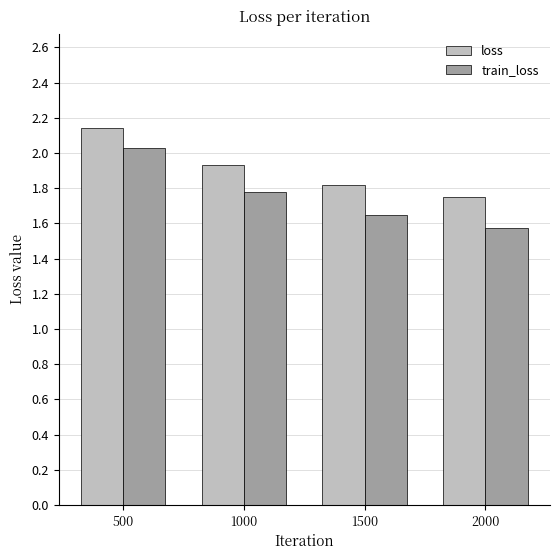

What is the sum of the train_loss values at 1500 and 2000?

3.2